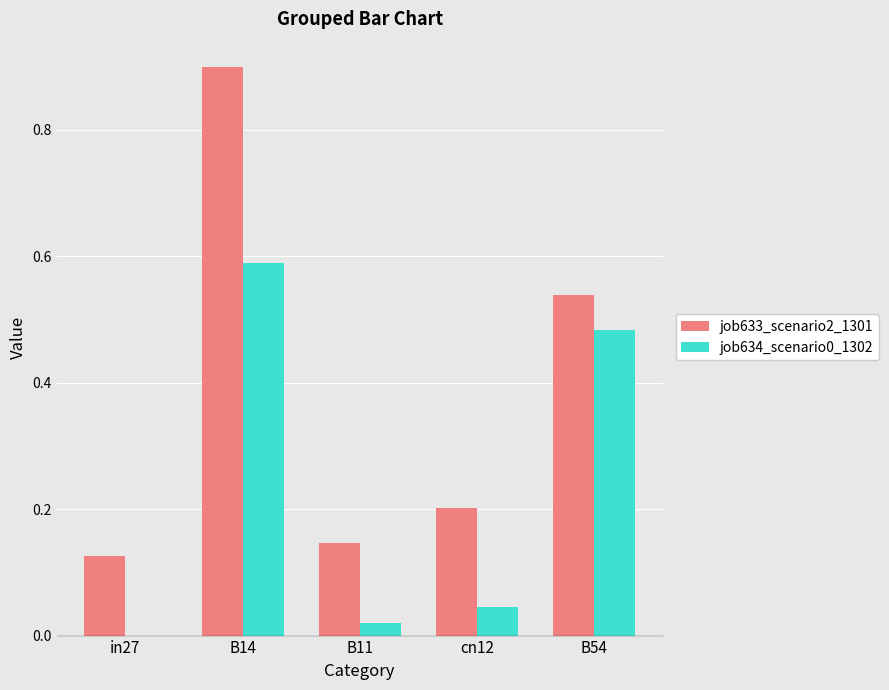

The value of job633_scenario2_1301 at B14 is 0.9. True or false?

True